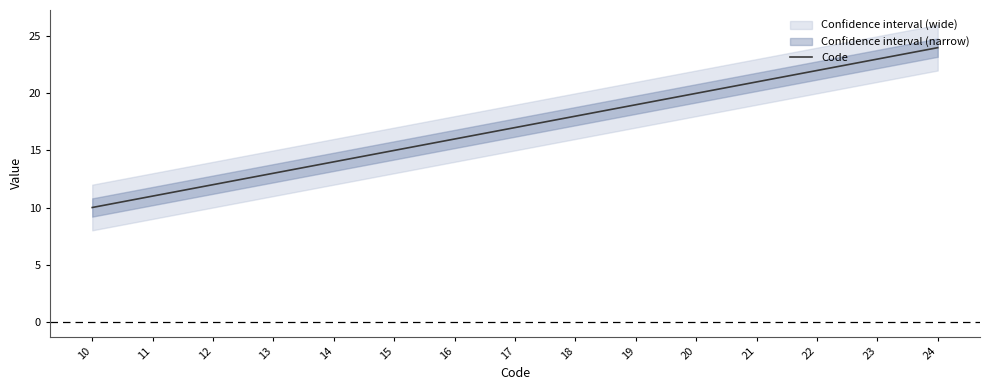

What is the ratio of the value at 15 to the value at 19?

0.8